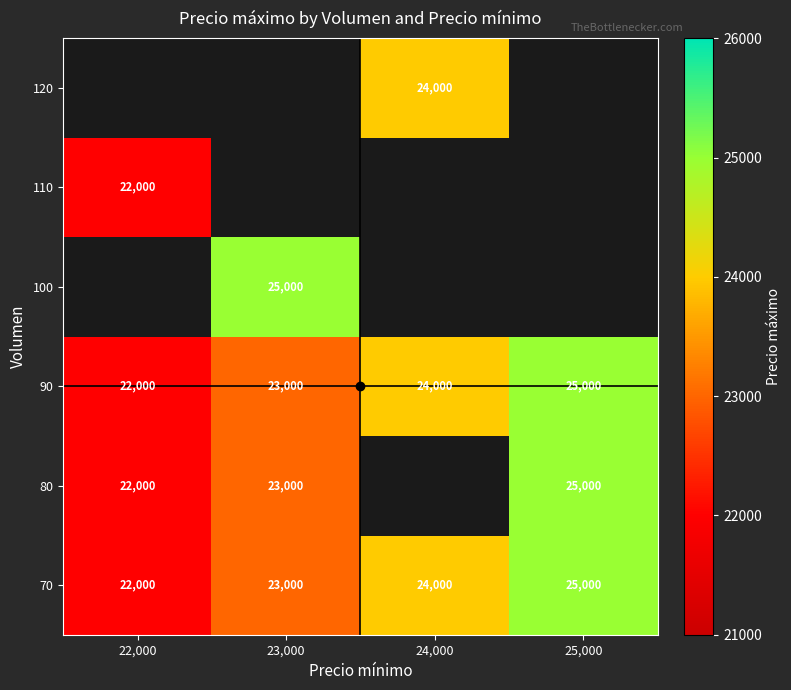

Is it true that 90 equals 29668.4 at 22,000?

False